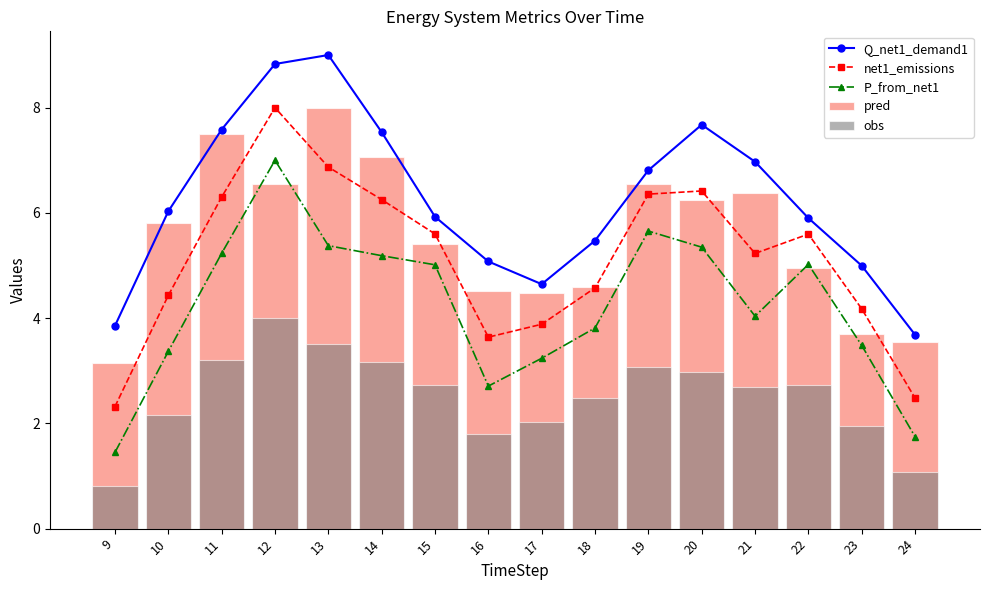

At which label does Q_net1_demand1 first exceed 6?

10